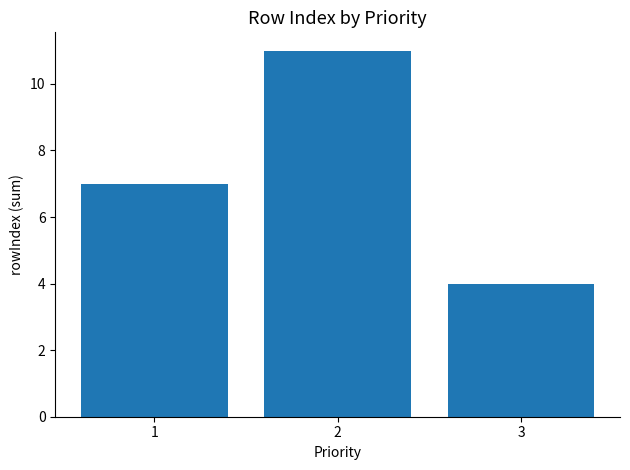

What is the ratio of the value at 3 to the value at 2?

0.4